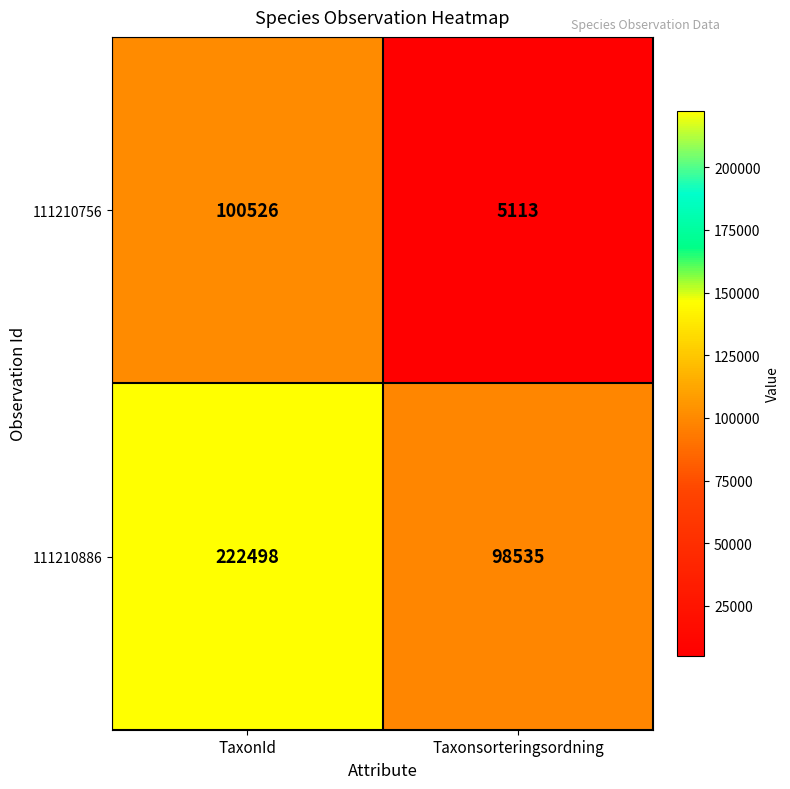

How many data points does each series have?

2